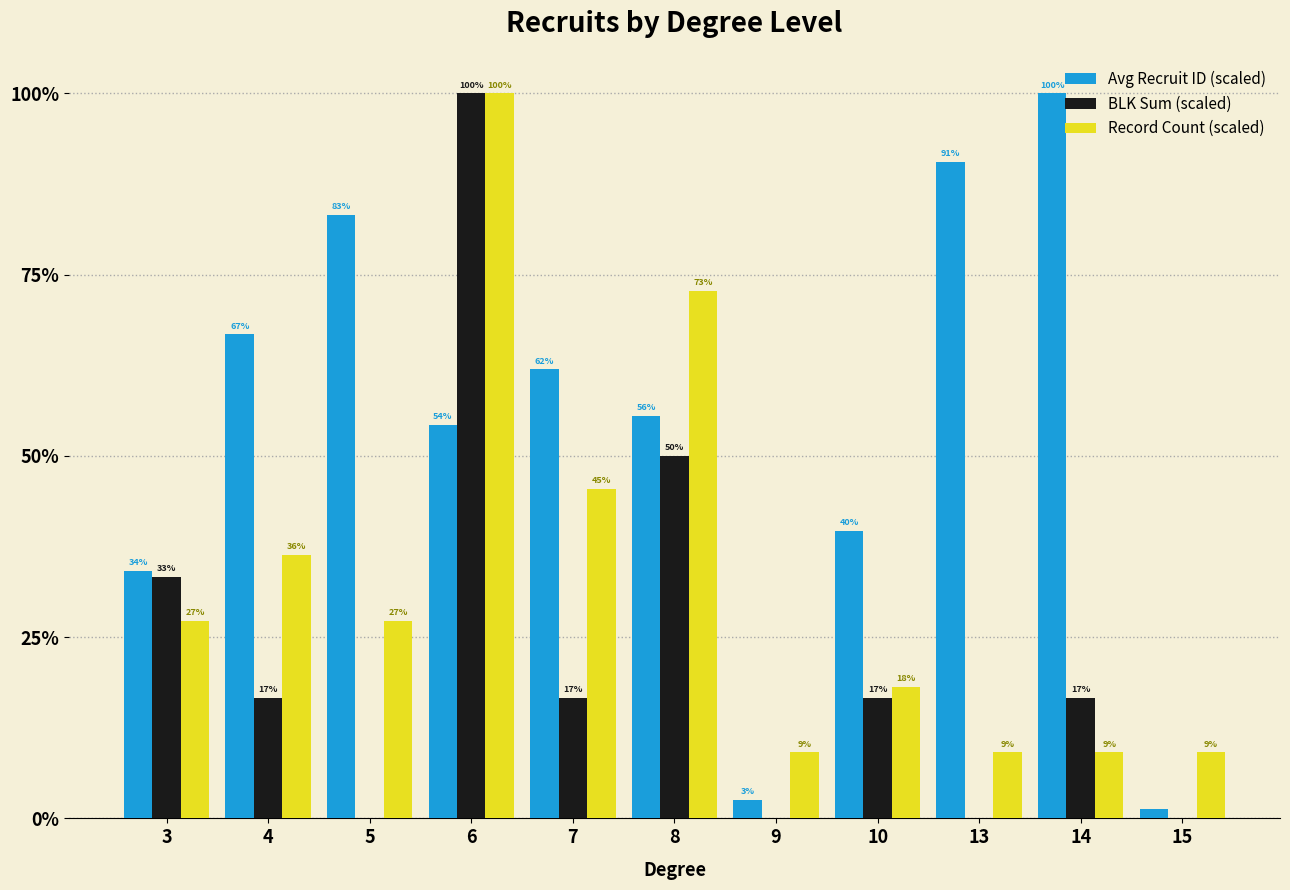

Between 10 and 15, which series saw the biggest shift?

Avg Recruit ID (scaled)